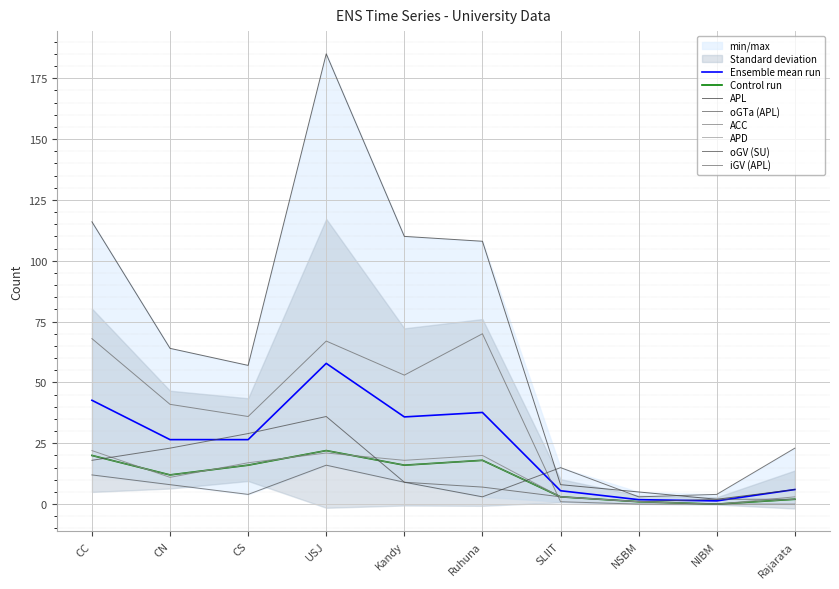

Rank the categories by ACC value from highest to lowest.

CC, USJ, Ruhuna, Kandy, CS, CN, SLIIT, Rajarata, NSBM, NIBM